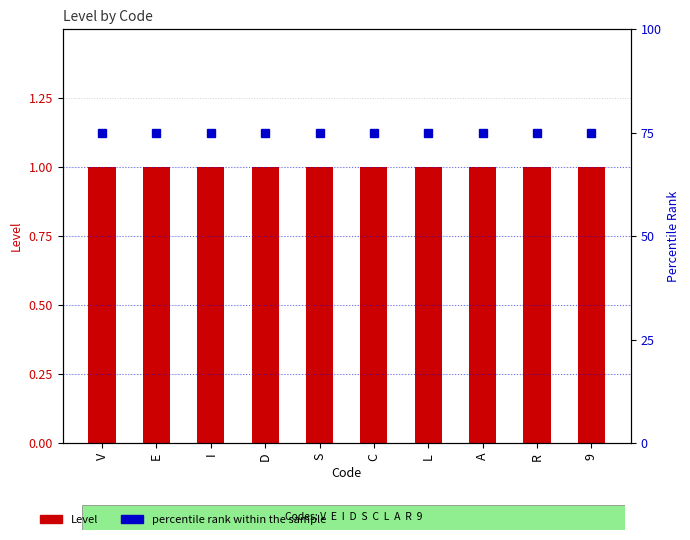

What position from the left is S?

5